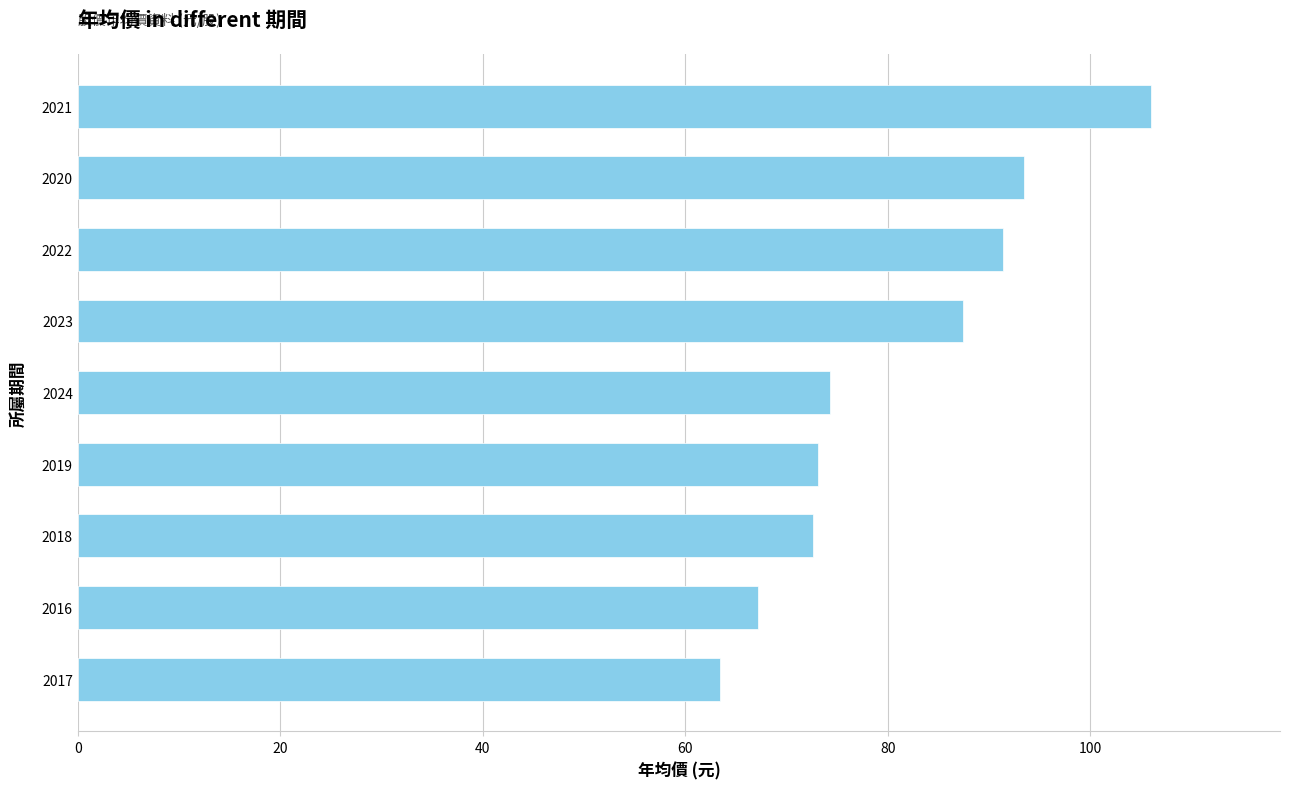

Where is the data nearest to the value 84?

2023